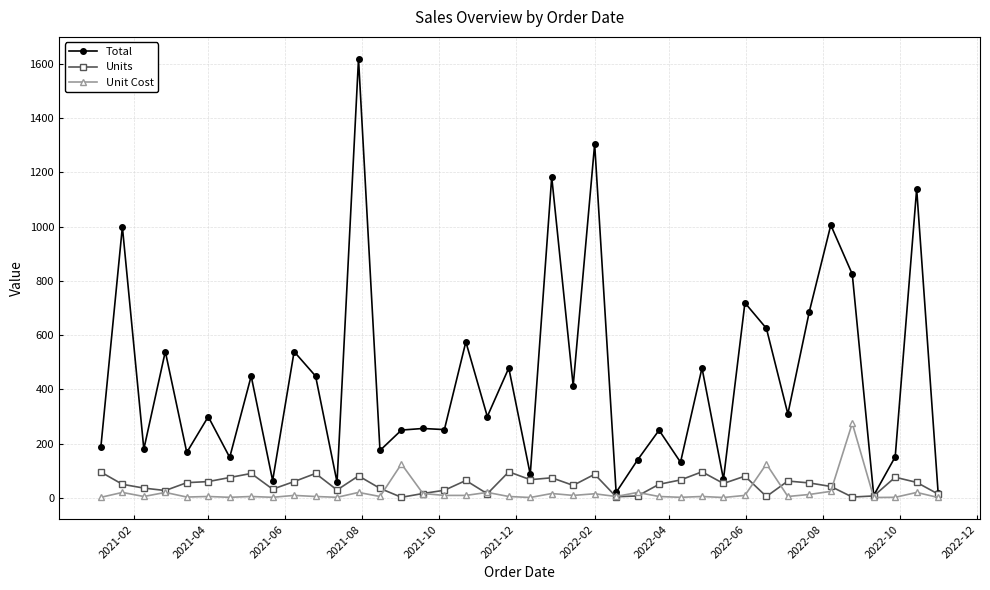

True or false: Total has more than 2 interior local peaks.

True